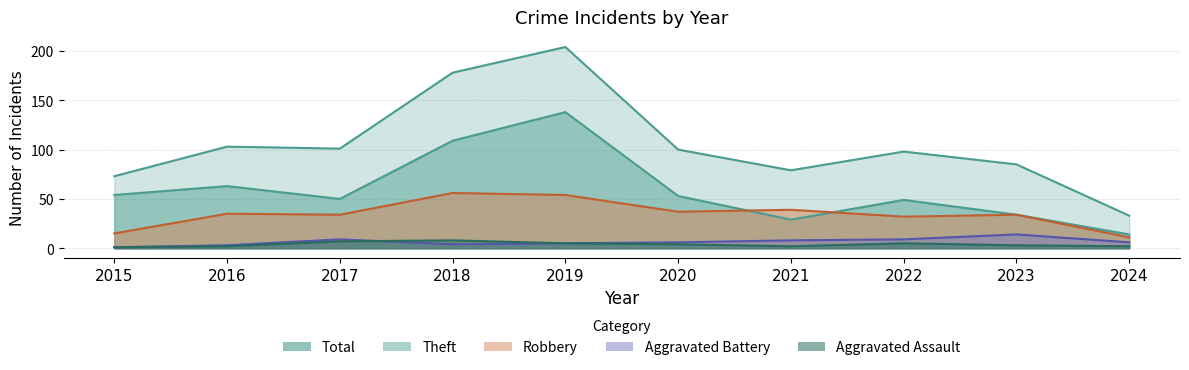

What is the spread (max minus min) of values at 2018?

174